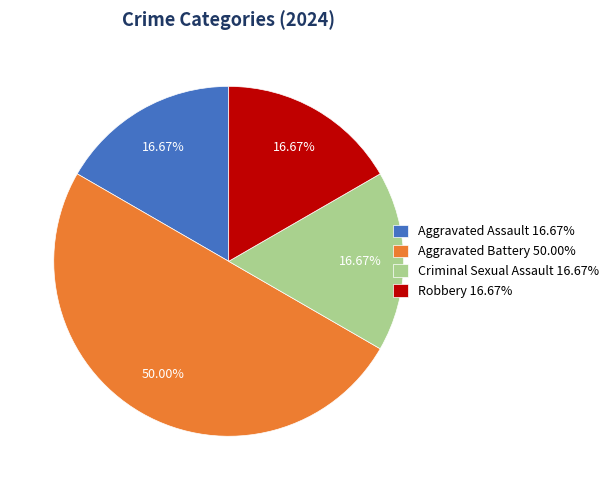

Which category has the biggest portion of the pie?

Aggravated Battery